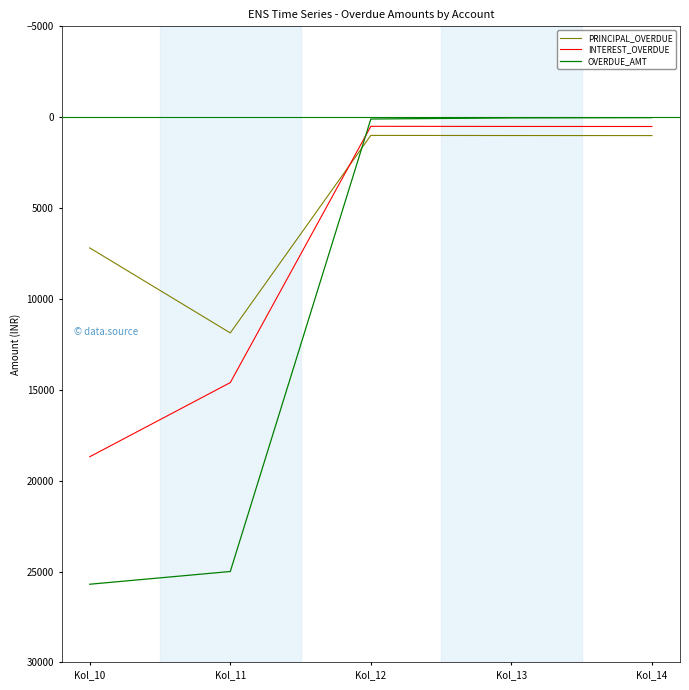

Rank the series at Kol_14 from lowest to highest value.

OVERDUE_AMT, INTEREST_OVERDUE, PRINCIPAL_OVERDUE